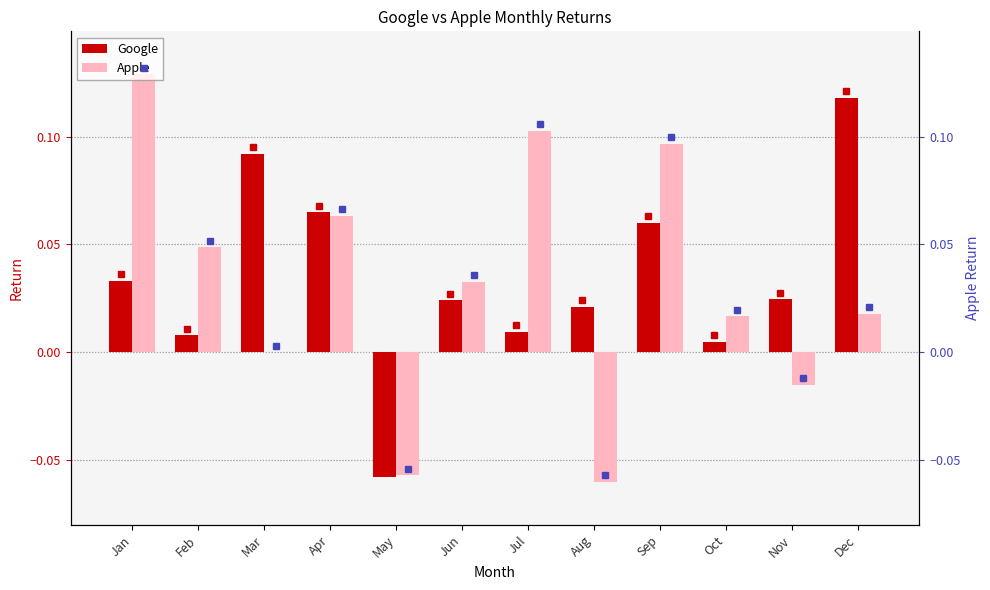

List the series in order of their peak value, lowest first.

Google, Apple